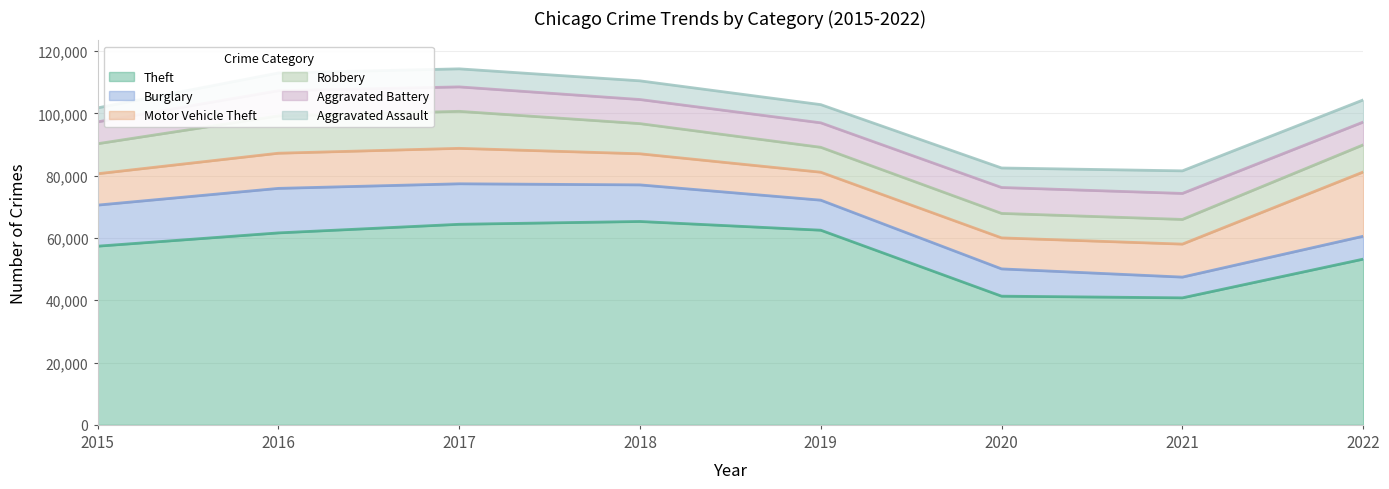

Is it true that Robbery equals 7856 at 2020?

True